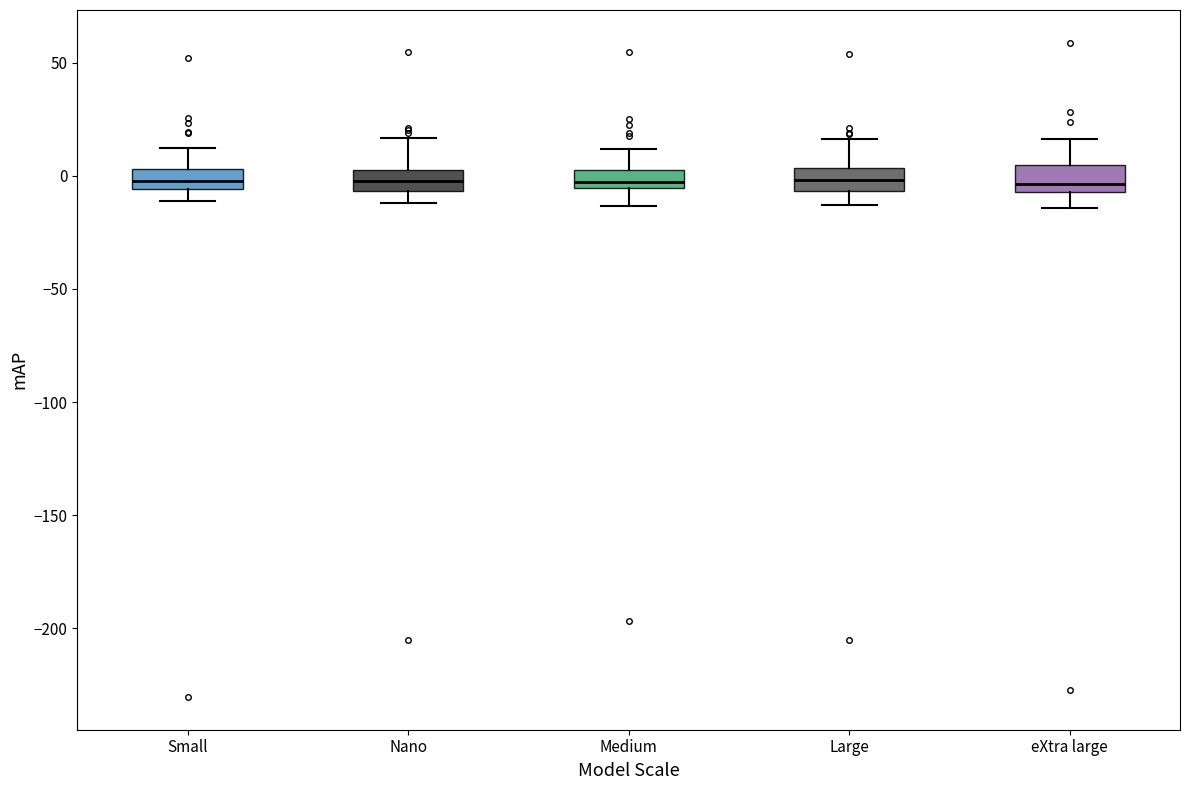

Reading left to right, transcribe this box plot: for each box, give where its median line is, the range the box spans, and where its two whiskers end, as read against the y-axis. The values are not printed on the chart, so give them approximately, as read against the axis.

Small: median 0, box -5 to 5, whiskers -10 to 15
Nano: median 0, box -5 to 5, whiskers -10 to 15
Medium: median -5 (just above the box's lower edge), box -5 to 5, whiskers -15 to 10
Large: median 0, box -5 to 5, whiskers -15 to 15
eXtra large: median -5 (just above the box's lower edge), box -5 to 5, whiskers -15 to 15